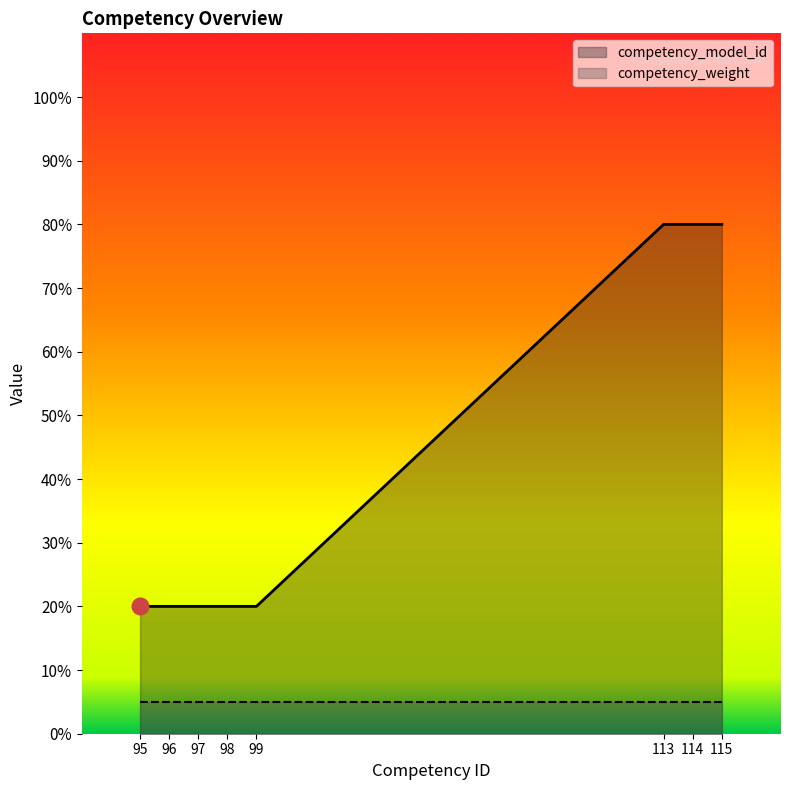

What is the value of the 4th point from the left?

20.0